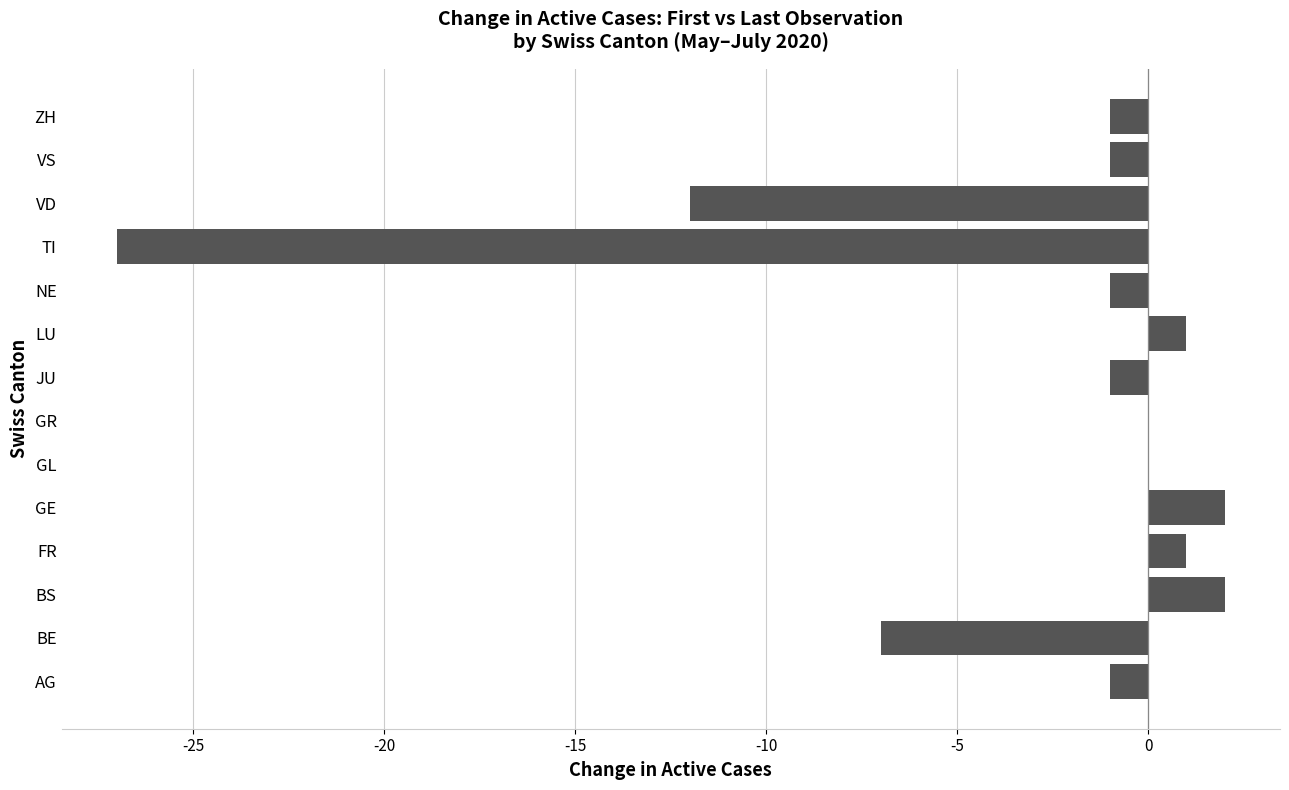

What is the sum of the values at FR and TI?

-26